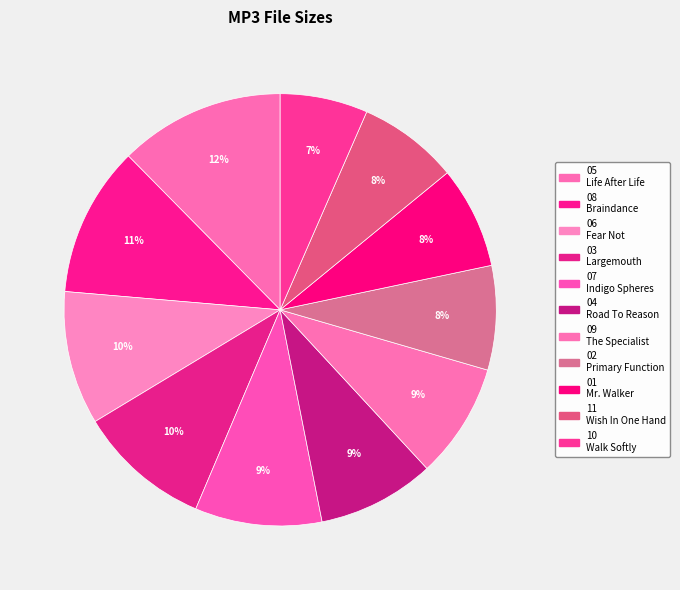

How many slices are in this pie chart?

11